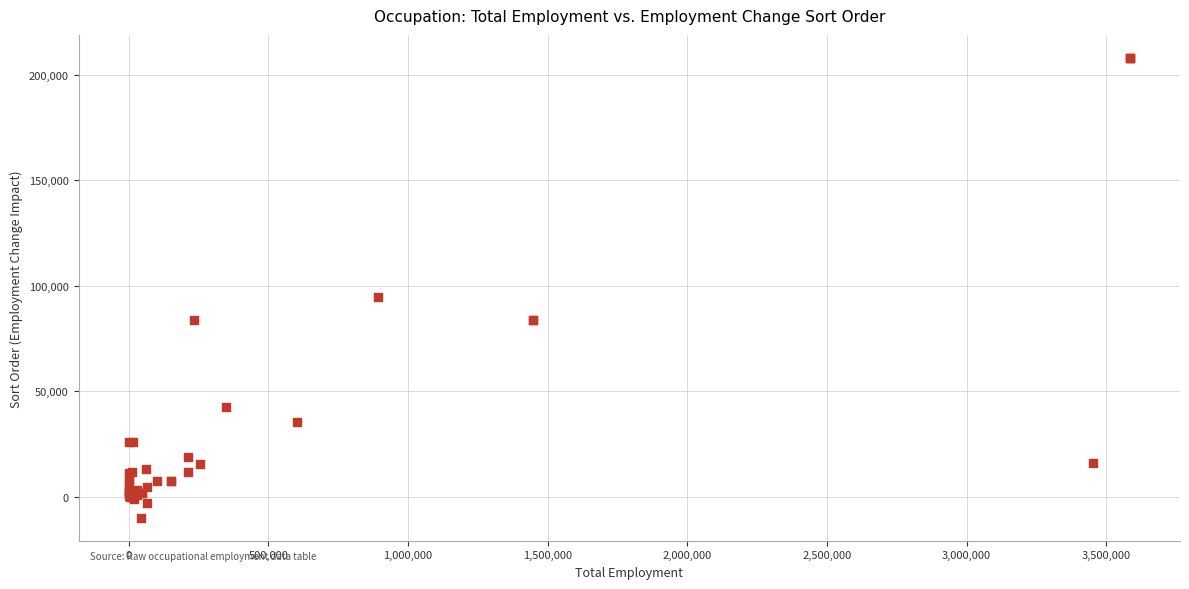

What Y value in the scatter plot is closest to 99071?

94753.4